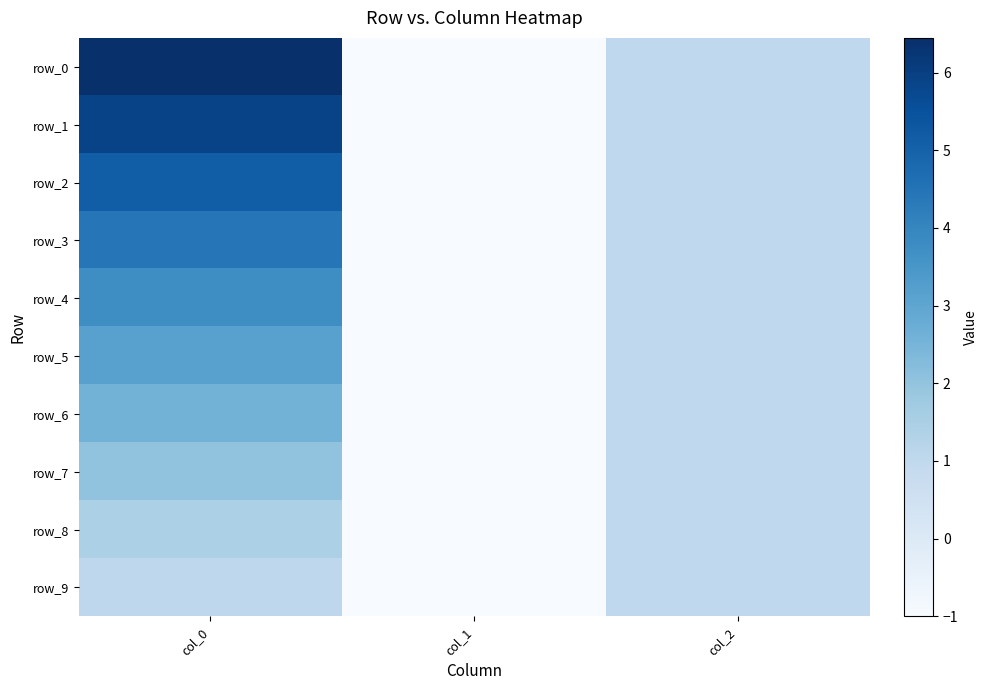

What is the total value across all series at col_0?

35.8